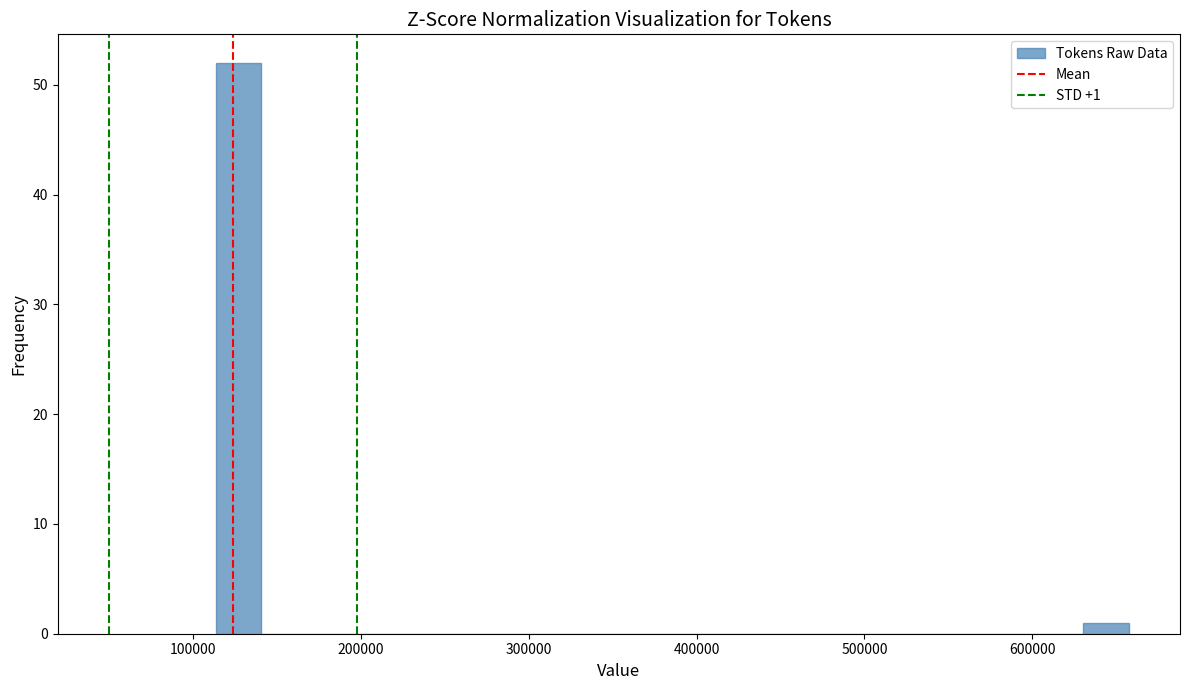

Read against the x-axis, roughly where is the centre of the tallest bar?

130000